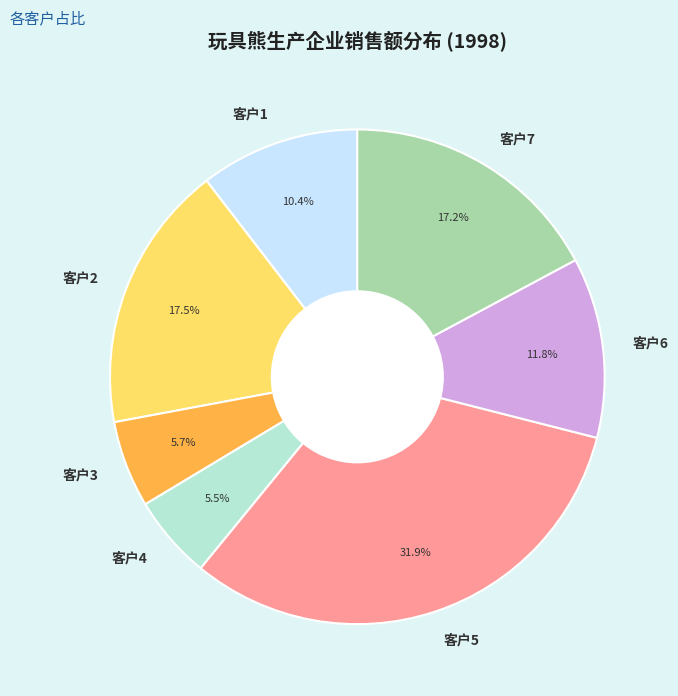

What percentage is the 客户7 slice, to the nearest percent?

17%